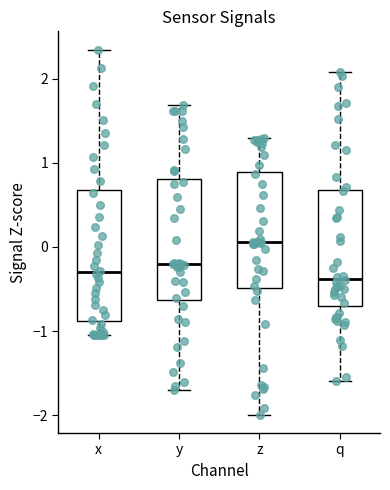

Which box is the tallest, from its lower edge to its upper edge?

x